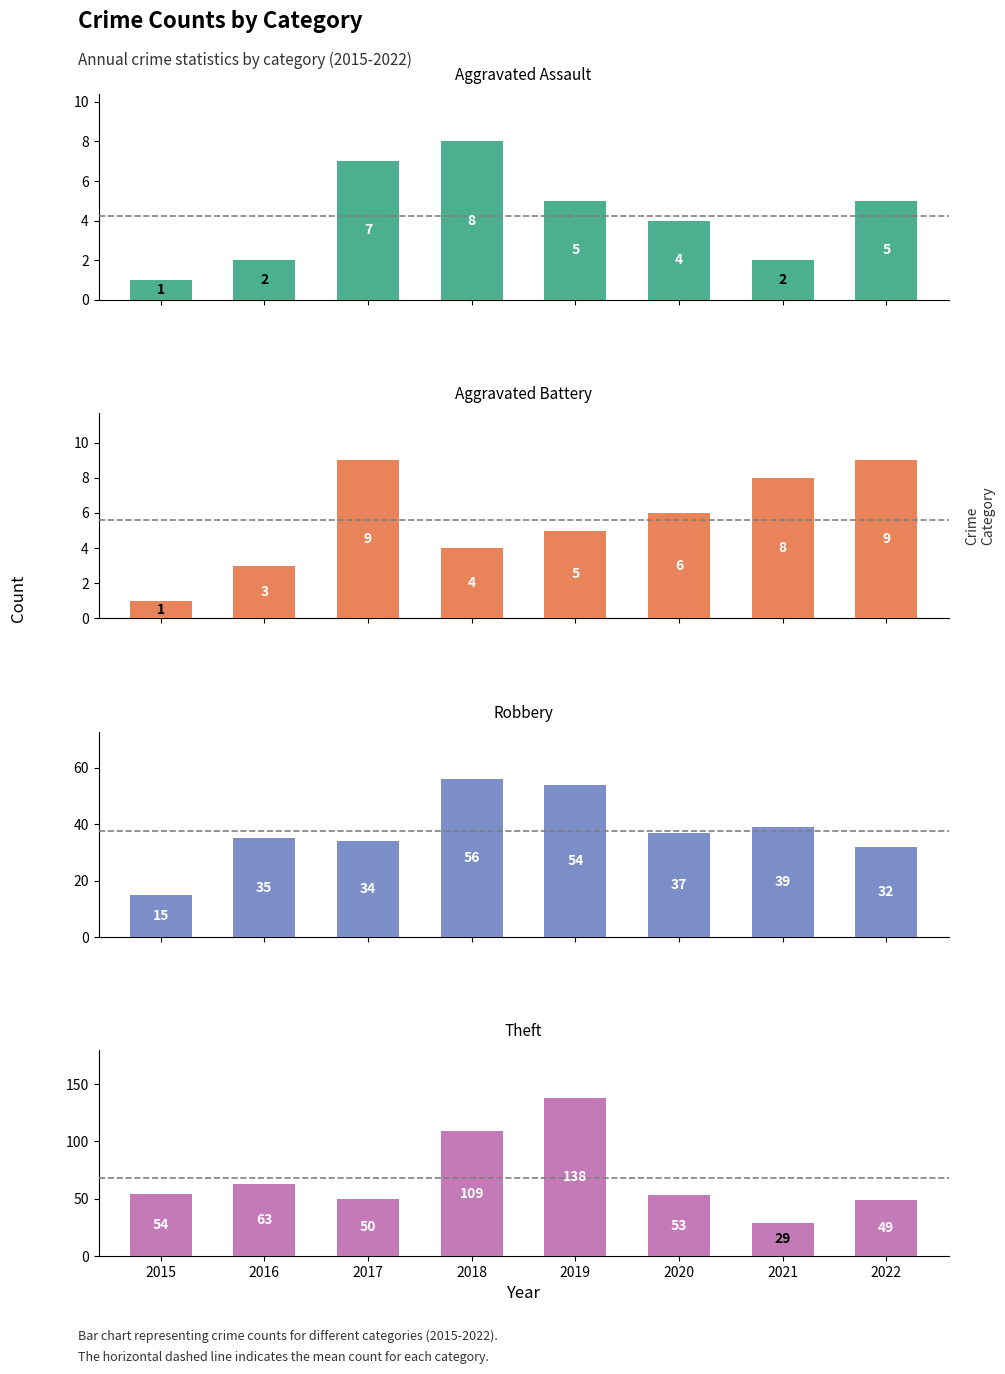

Between 2015 and 2019, which is larger?

2019